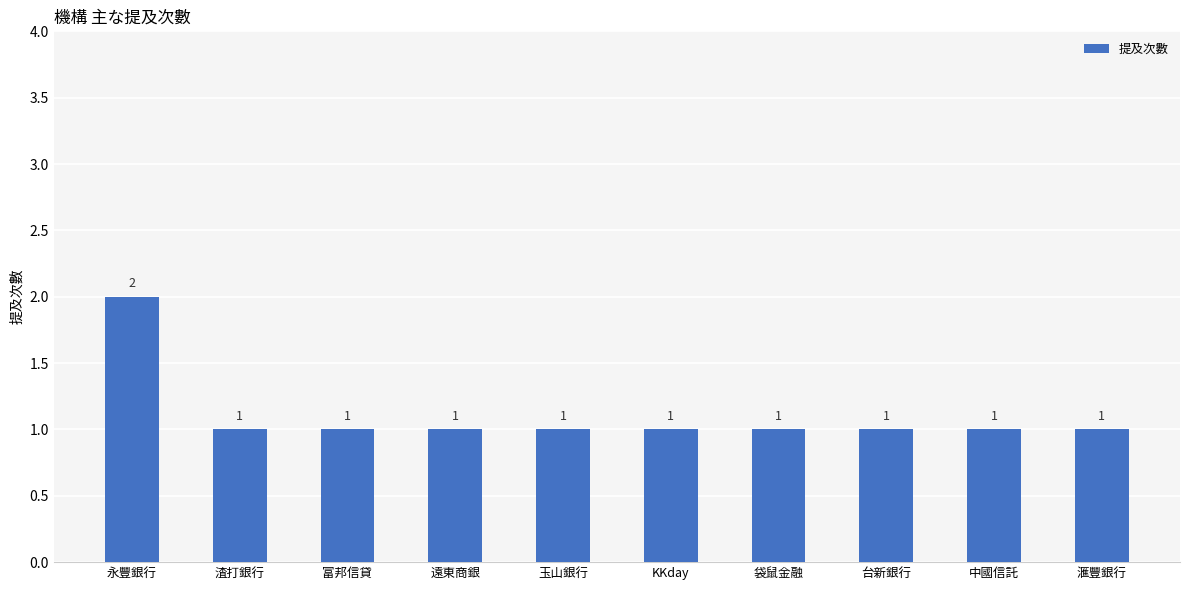

Reading left to right, what are all the values shown in this chart?

永豐銀行=2	渣打銀行=1	富邦信貸=1	遠東商銀=1	玉山銀行=1	KKday=1	袋鼠金融=1	台新銀行=1	中國信託=1	滙豐銀行=1